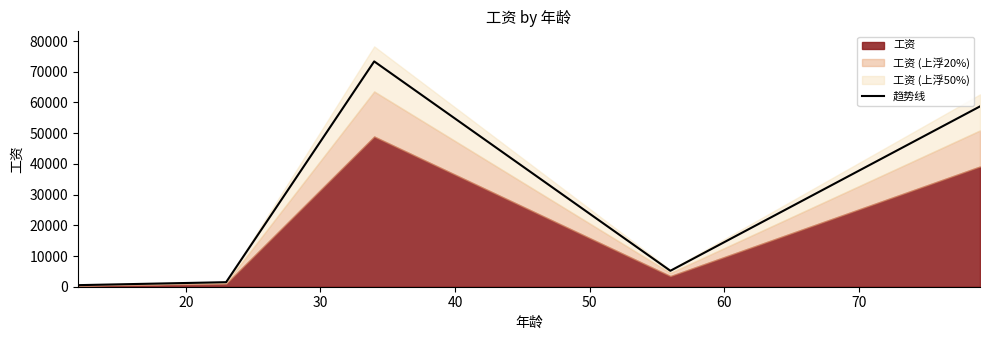

What is the minimum value shown in the chart?

510.5